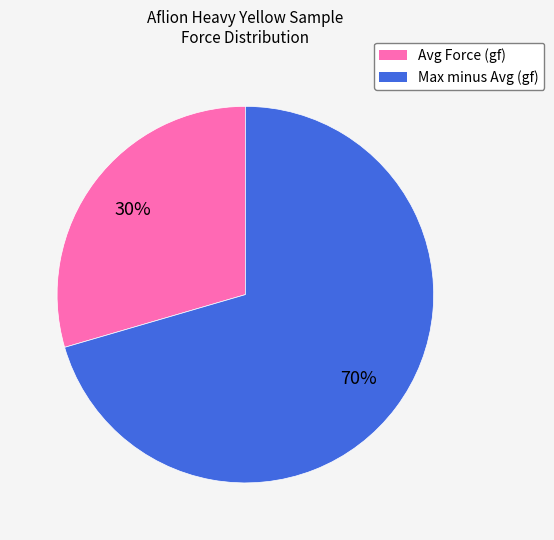

To the nearest percent, what is the average slice percentage?

50%